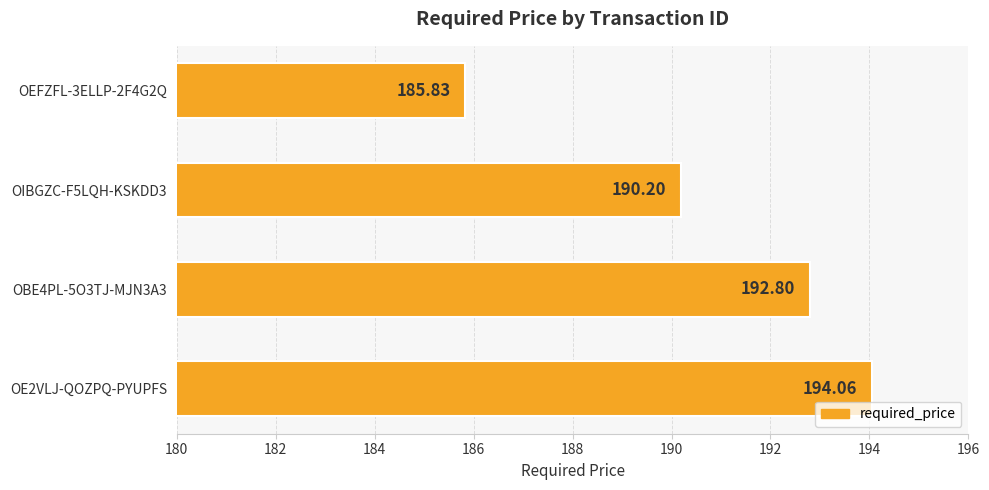

What is the sum of all values?

762.9